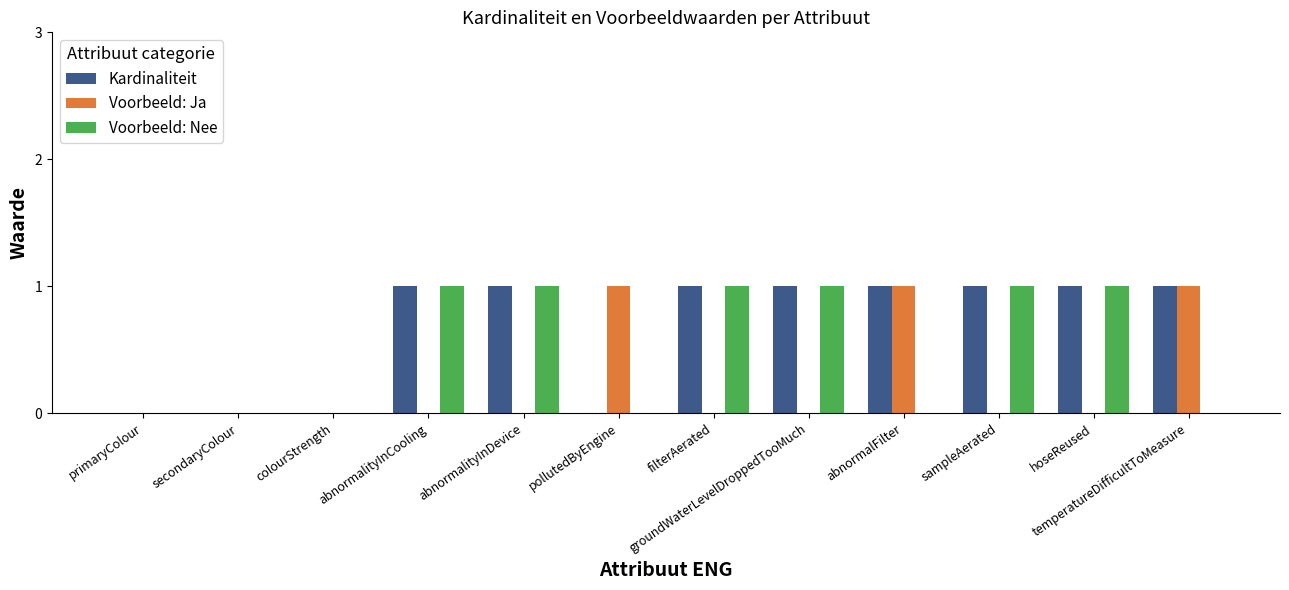

What is the sum of all Kardinaliteit values?

8